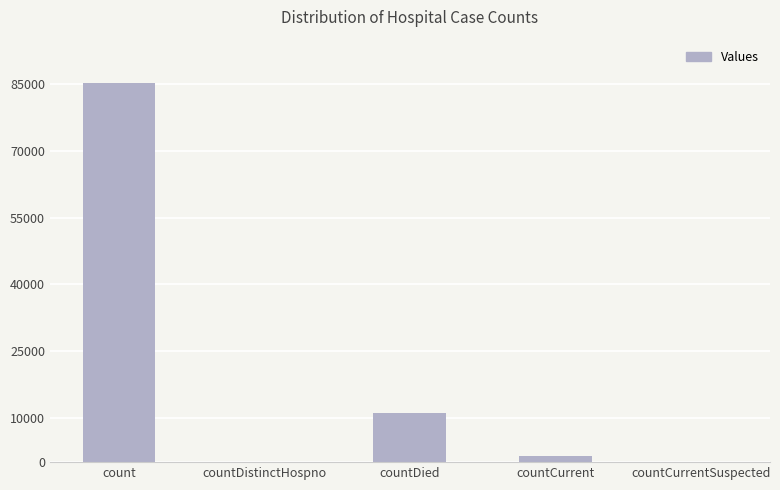

Where does the data first go above 1323?

count